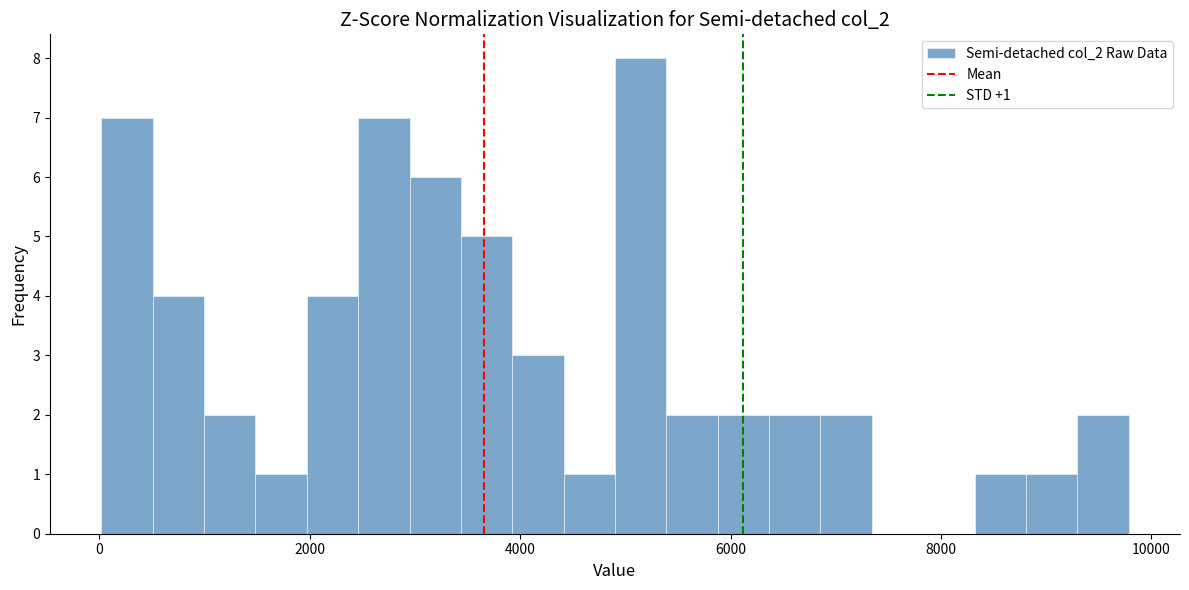

Read against the x-axis, roughly where is the centre of the tallest bar?

5200